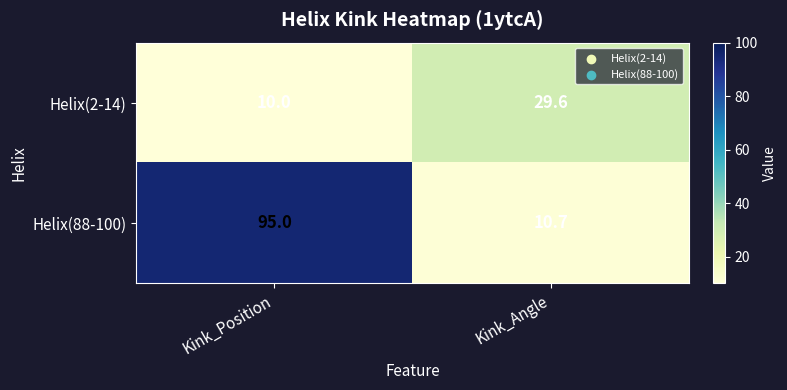

What is the greatest value displayed?

95.0